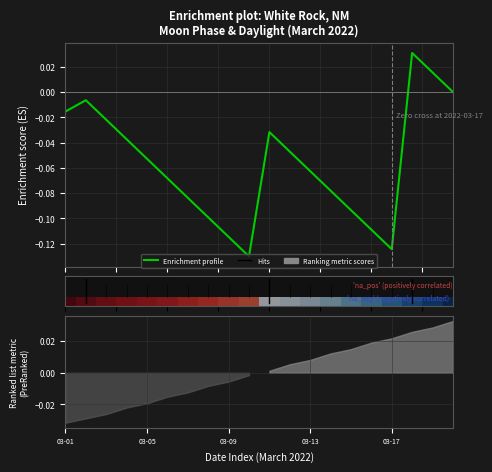

What position from the left is 15?

16